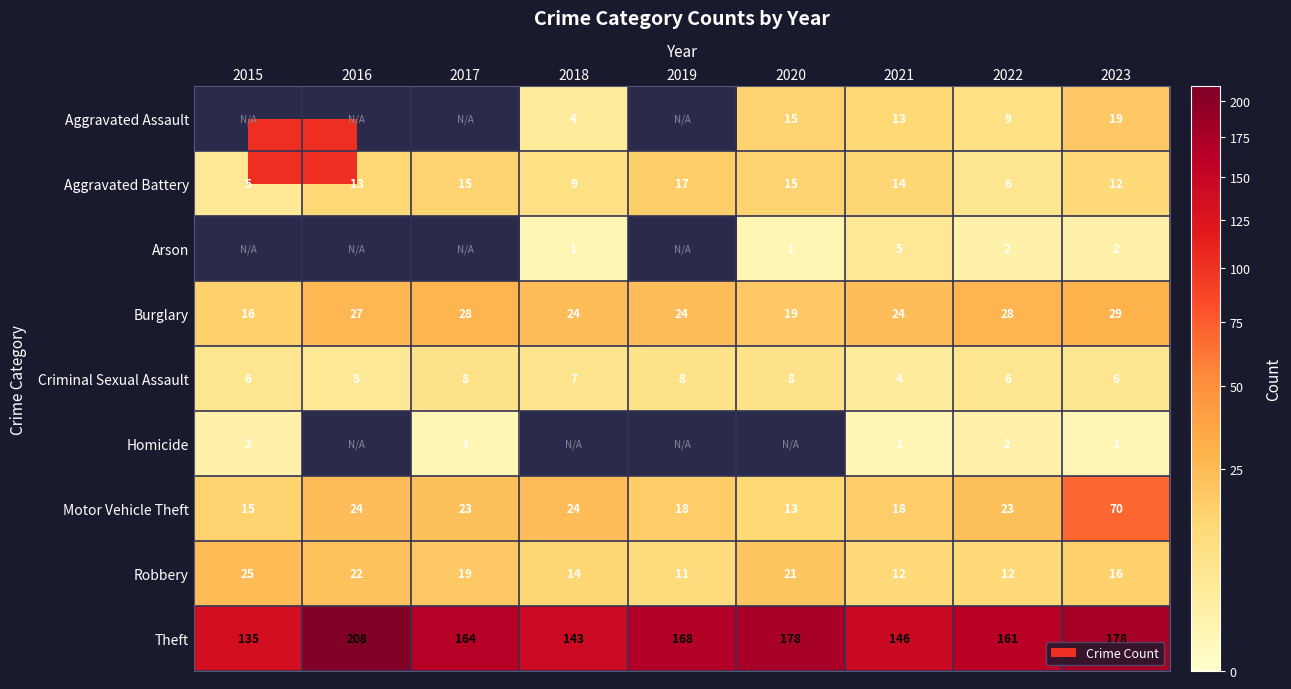

What is the spread (max minus min) of values at 2021?

145